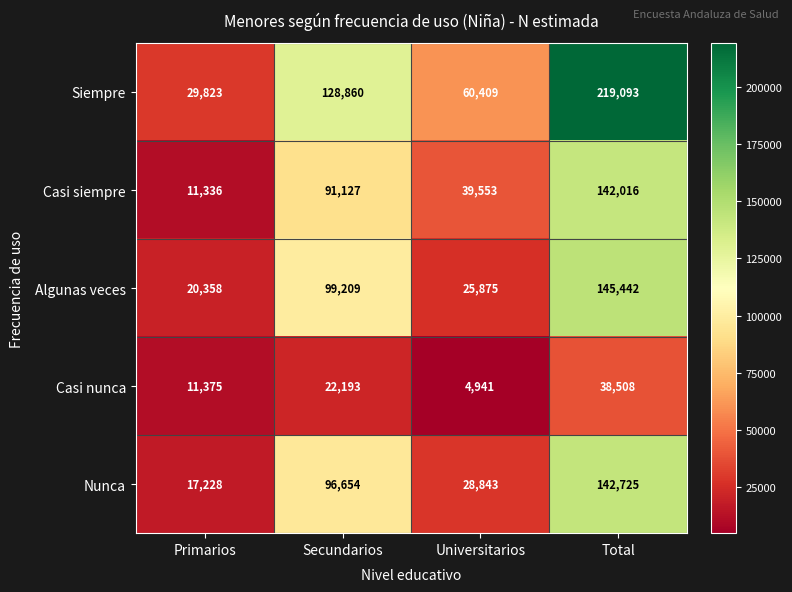

Which label corresponds to the smallest value in the chart?

Universitarios